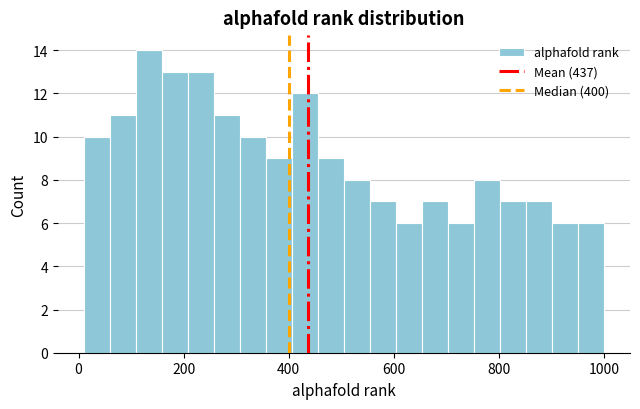

Around what value on the x-axis is the tallest bar? Give the approximate position of its centre, as read against the axis.

140